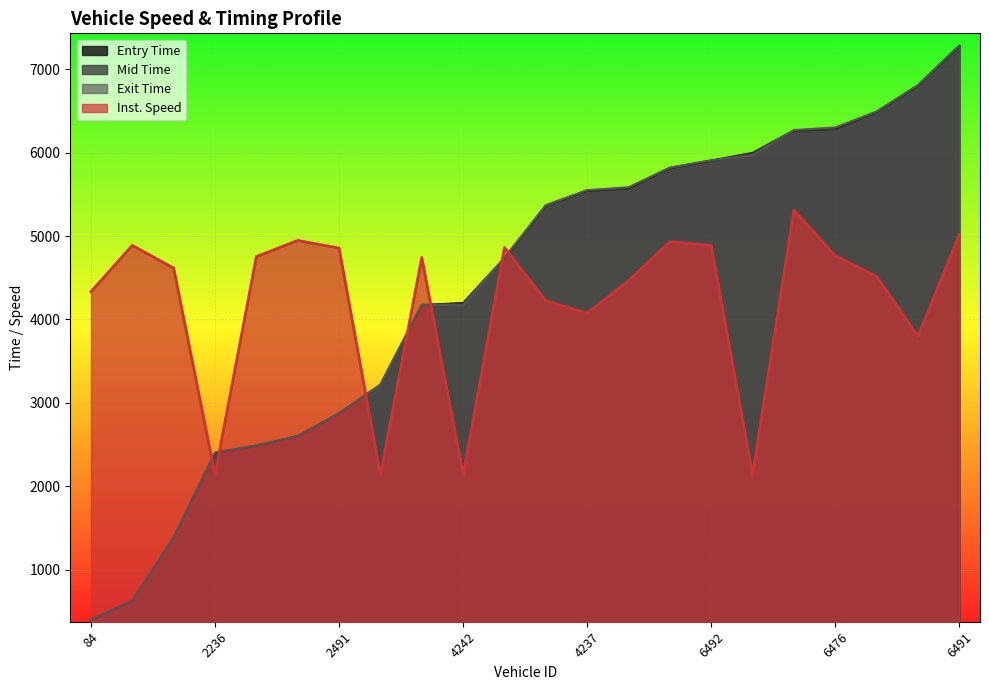

True or false: exit has a value of 4170.7 at 4242.

True